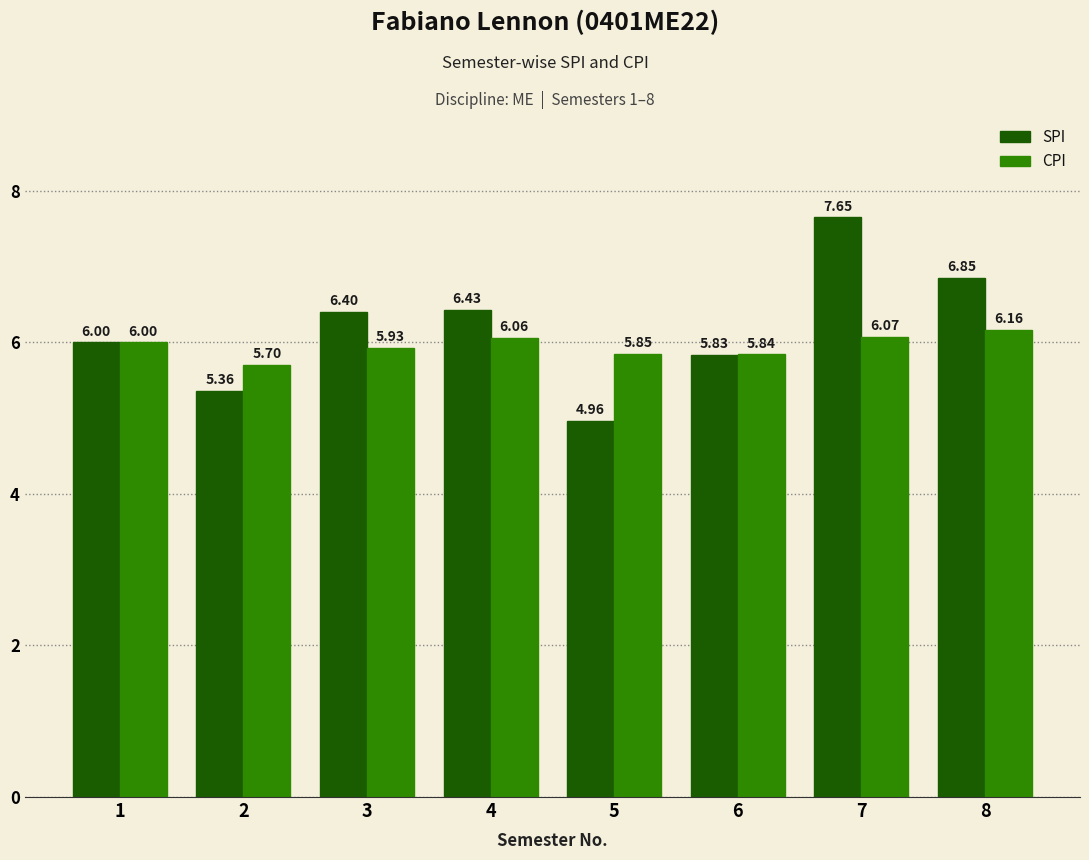

What is the spread (max minus min) of values at 2?

0.3